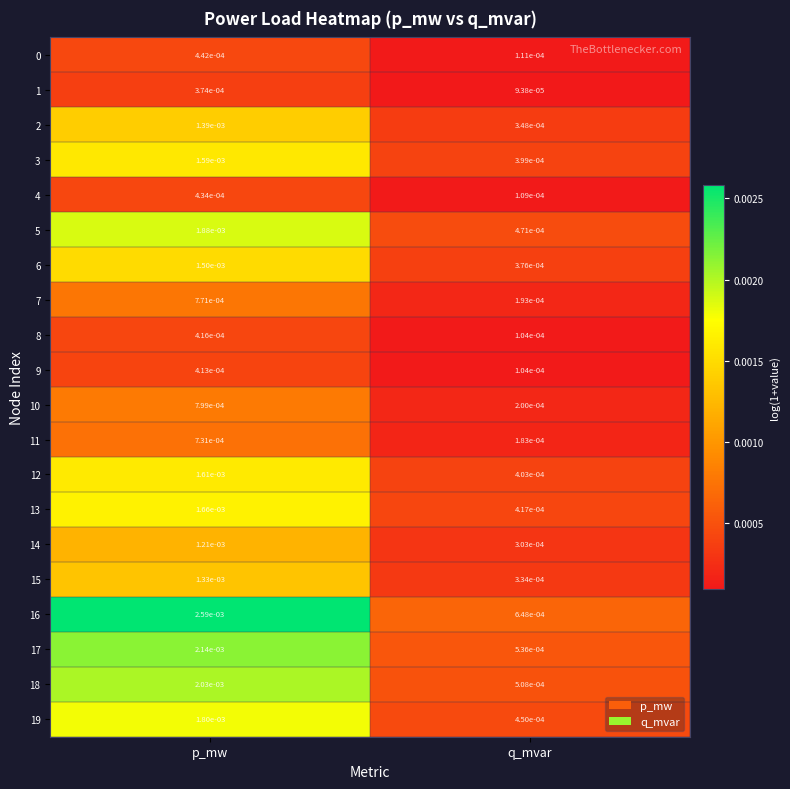

At which category is the sum across all series the highest?

p_mw